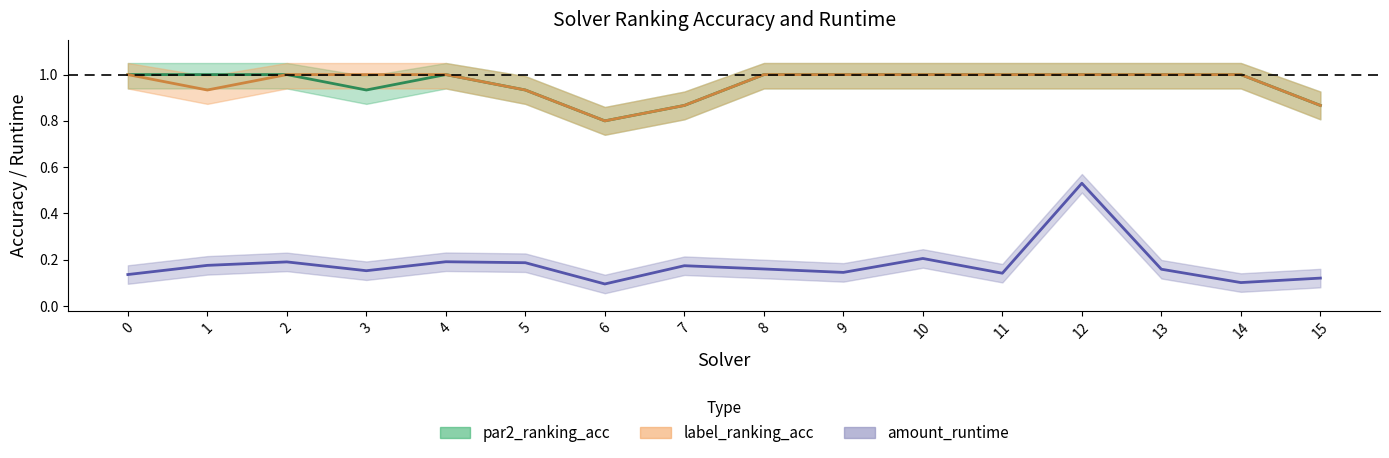

How many series are shown in this chart?

3